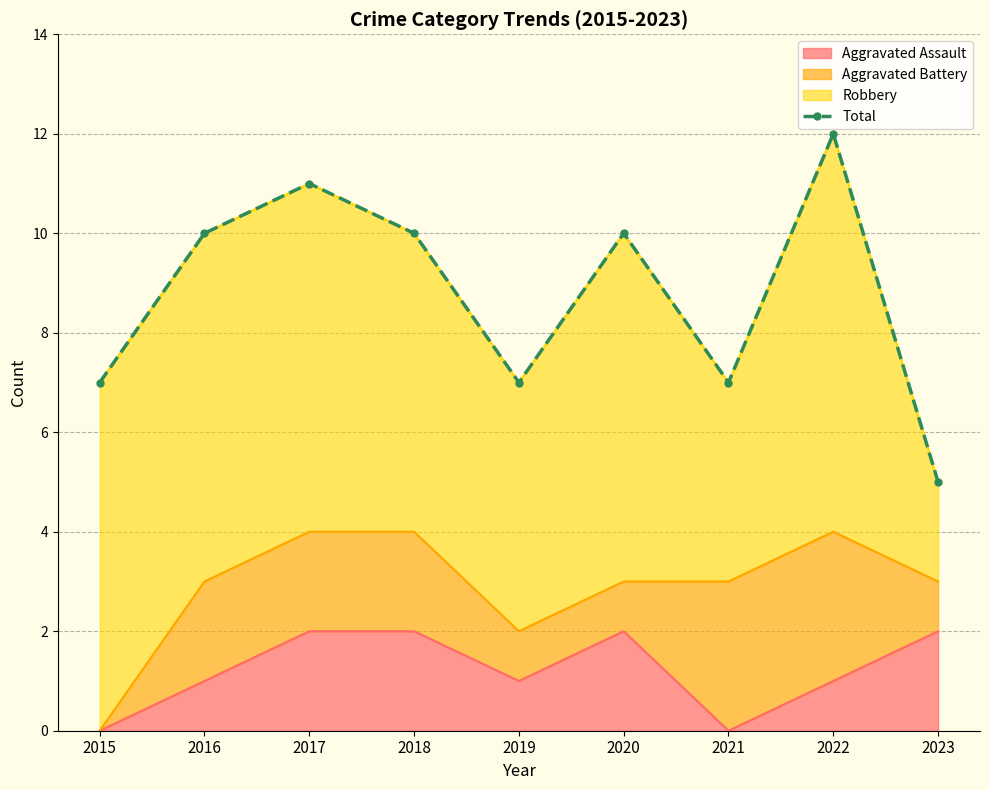

The value of Aggravated Assault at 2017 is 2. True or false?

True